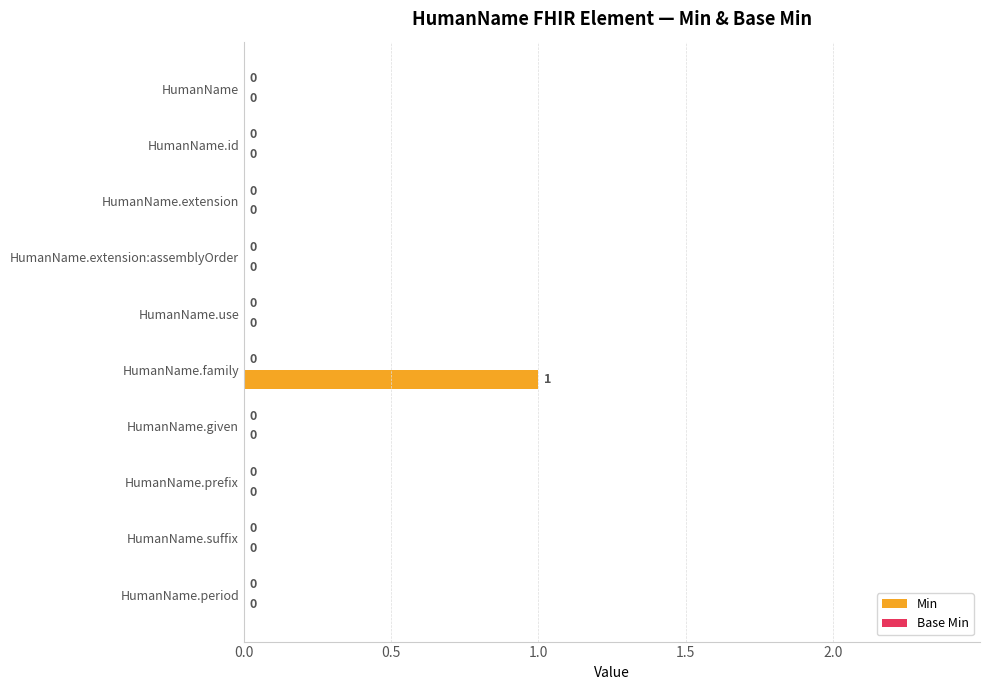

Is it true that the value at HumanName.extension:assemblyOrder is -1?

False